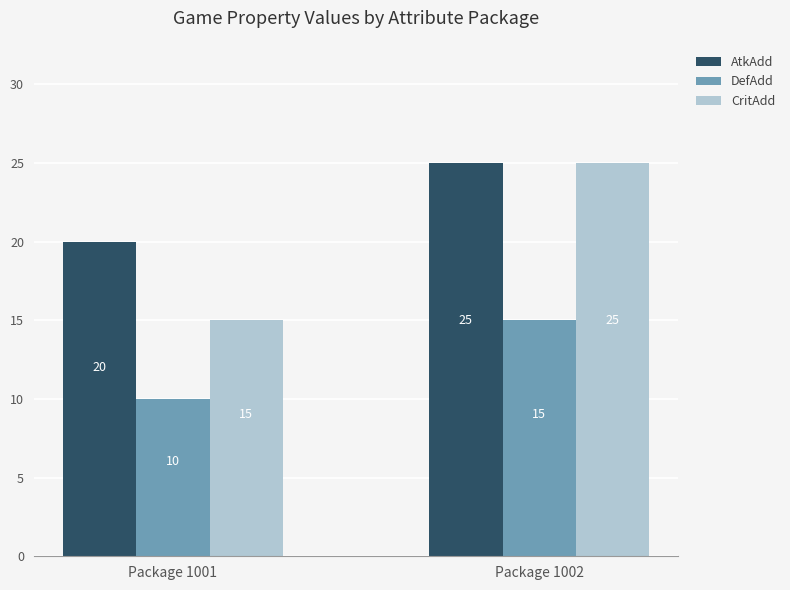

Are the bars grouped side by side (vs. stacked)?

Yes